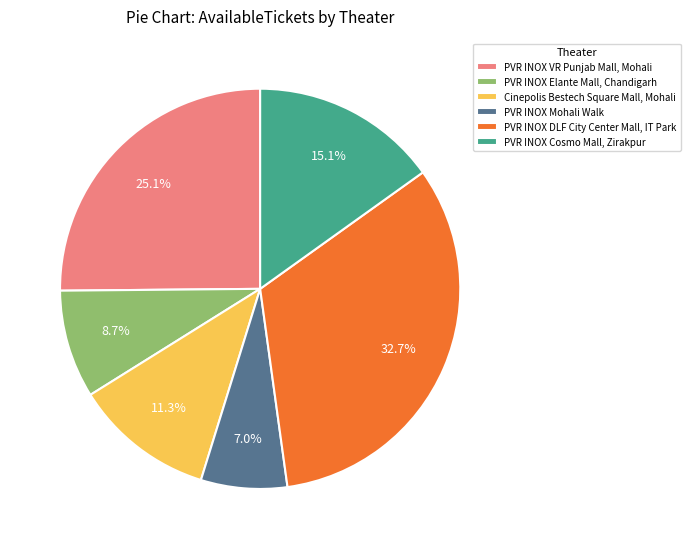

To the nearest percent, what portion does PVR INOX Mohali Walk represent?

7%